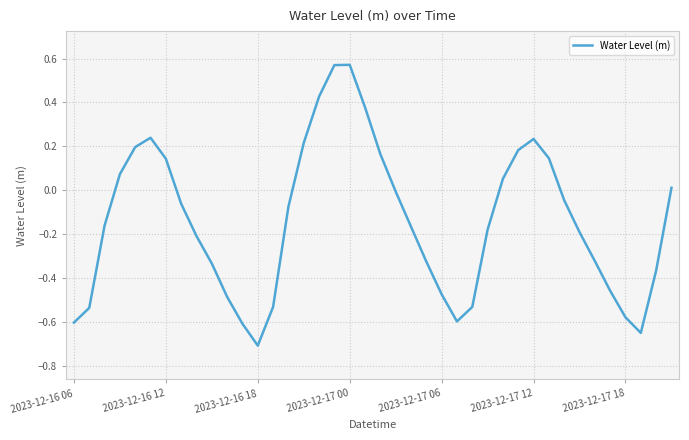

Does the chart have visible grid lines?

Yes